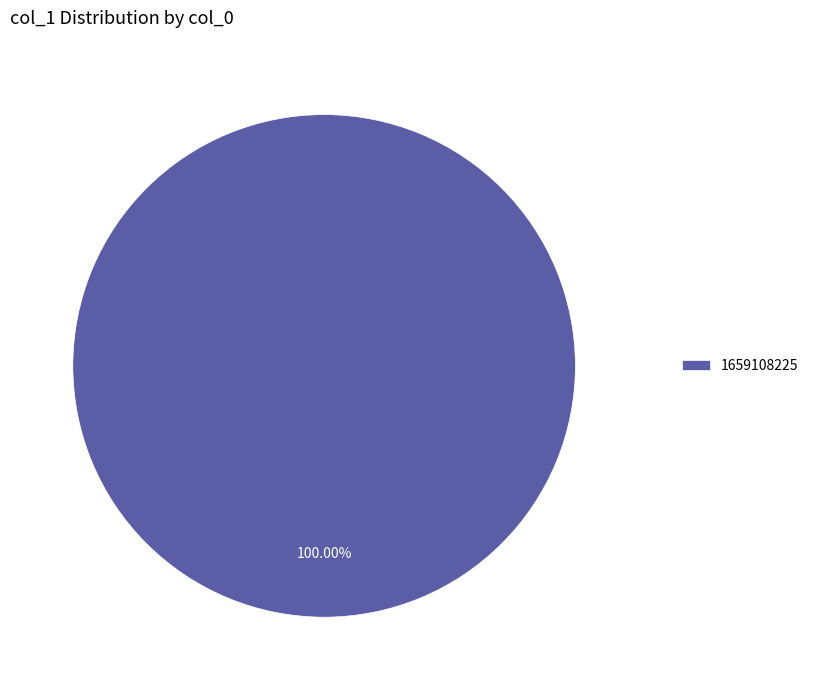

Rank the categories by value from lowest to highest.

1659108225